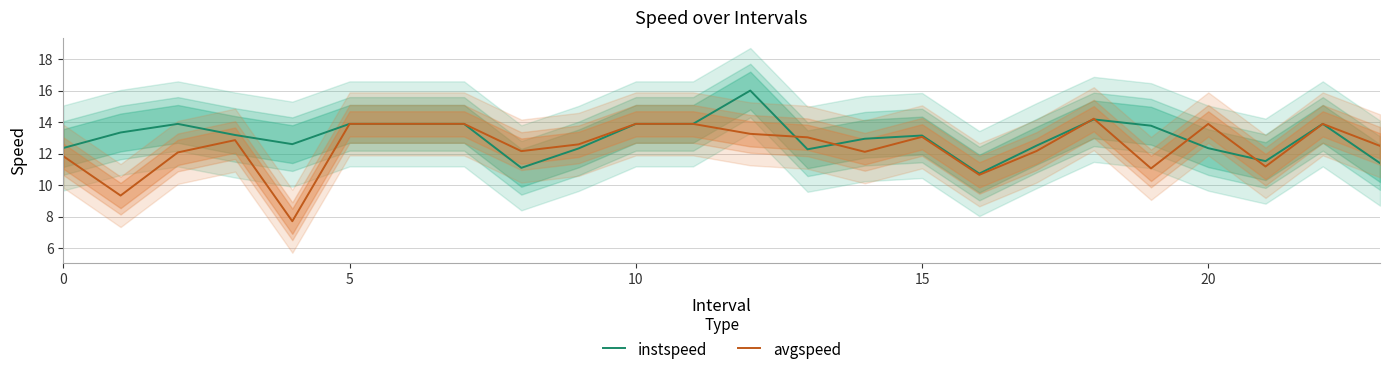

Which series has the largest range (max minus min)?

avgspeed